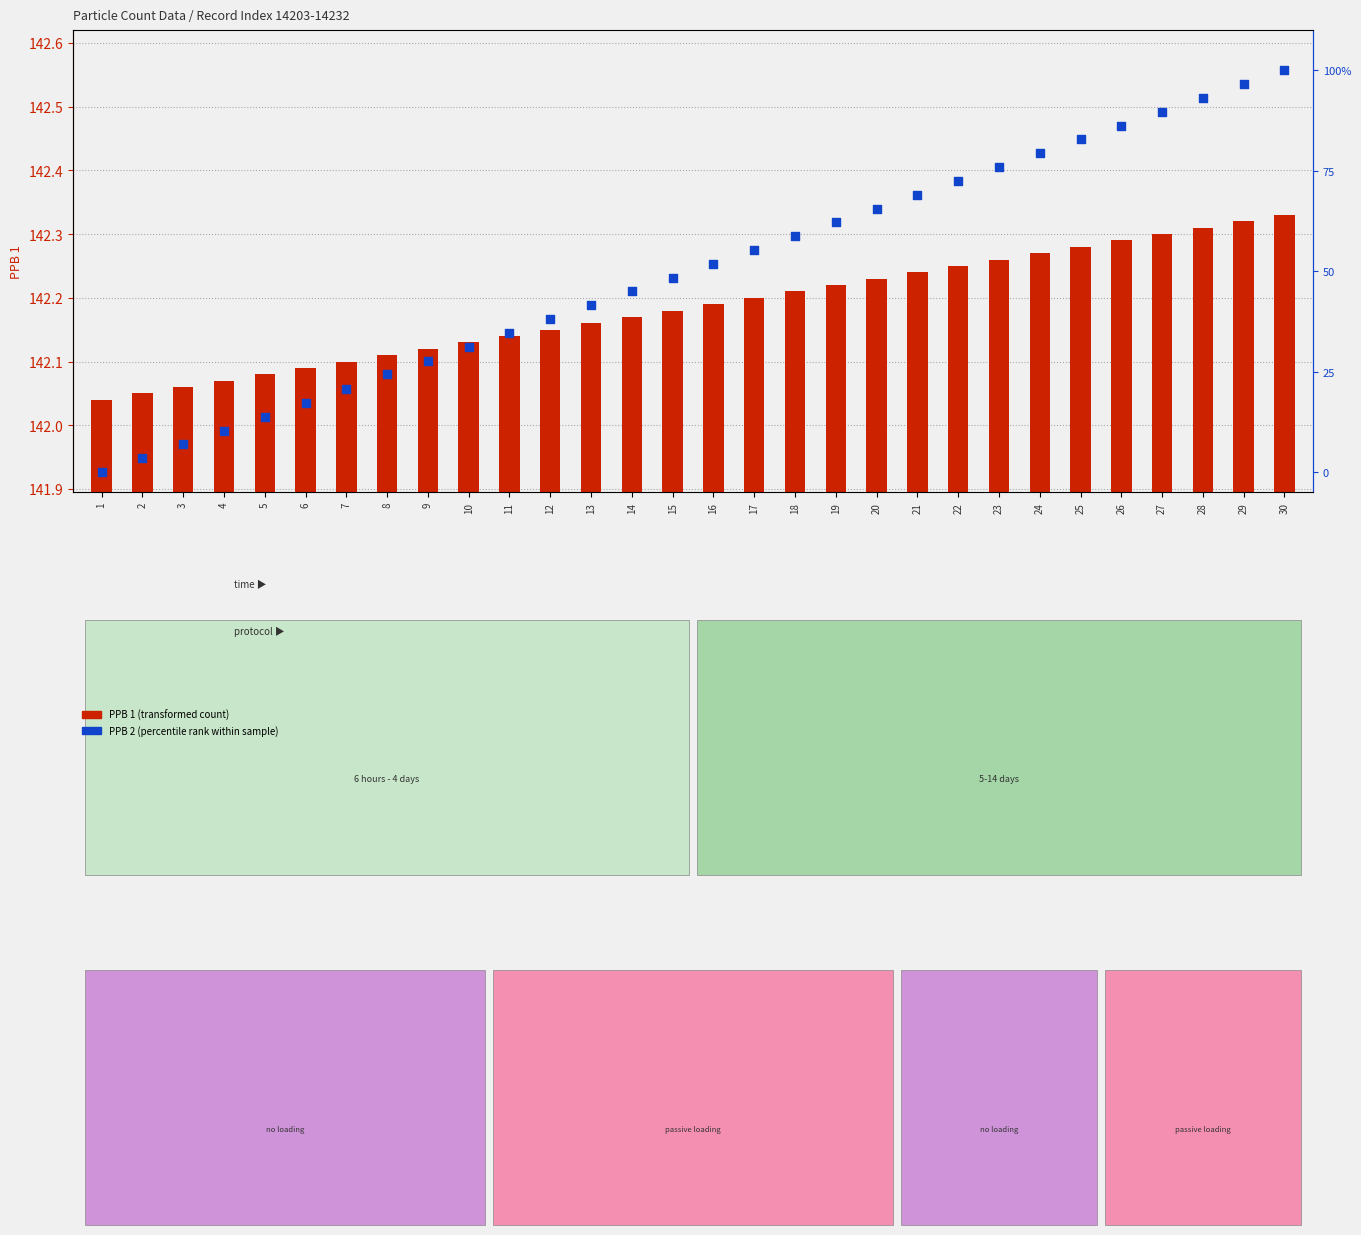

At which category is the sum across all series the highest?

30